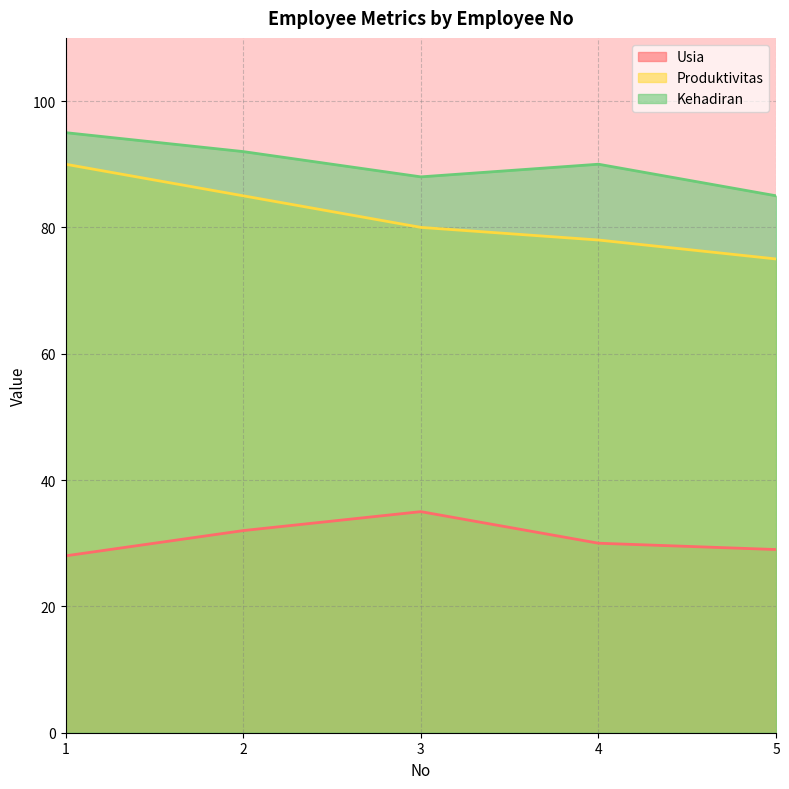

At 2, list the series in order from smallest to largest.

Usia, Produktivitas, Kehadiran